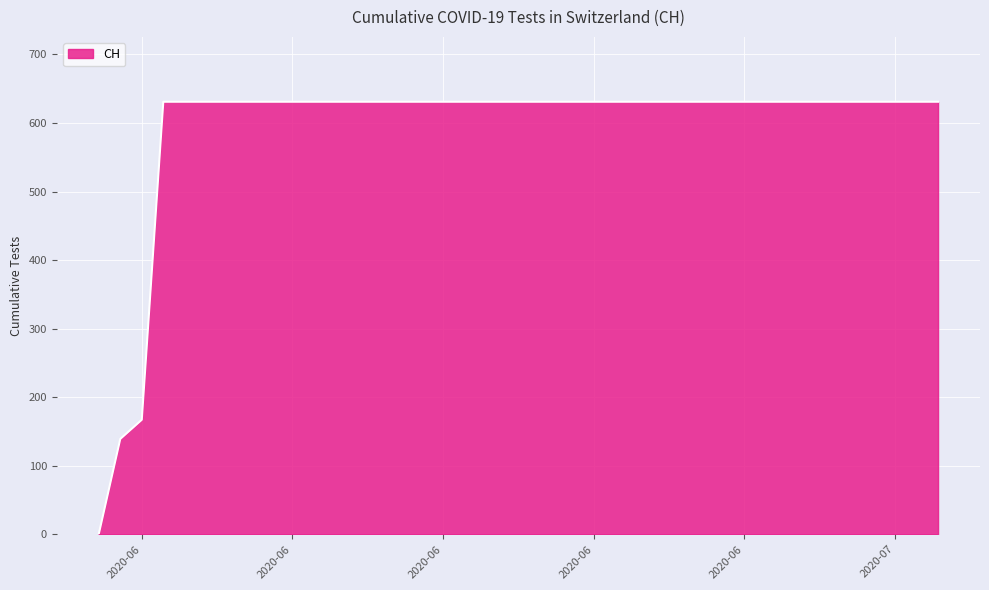

What is the greatest value displayed?

631